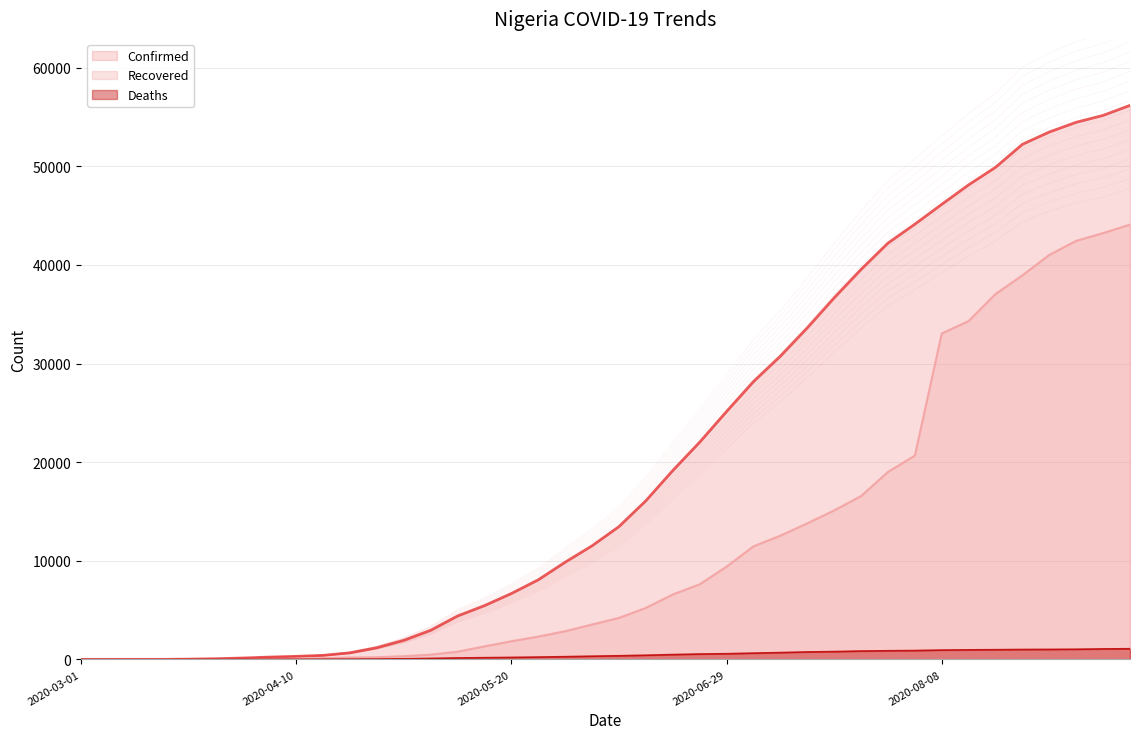

The value of Confirmed at 2020-06-14 is 3213.3. True or false?

False